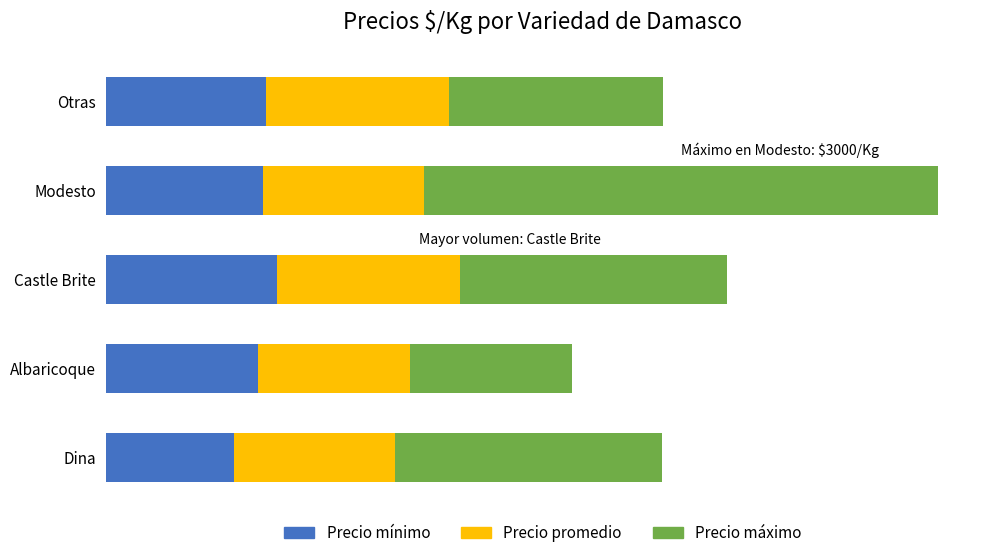

What is the average value of the Precio mínimo series?

899